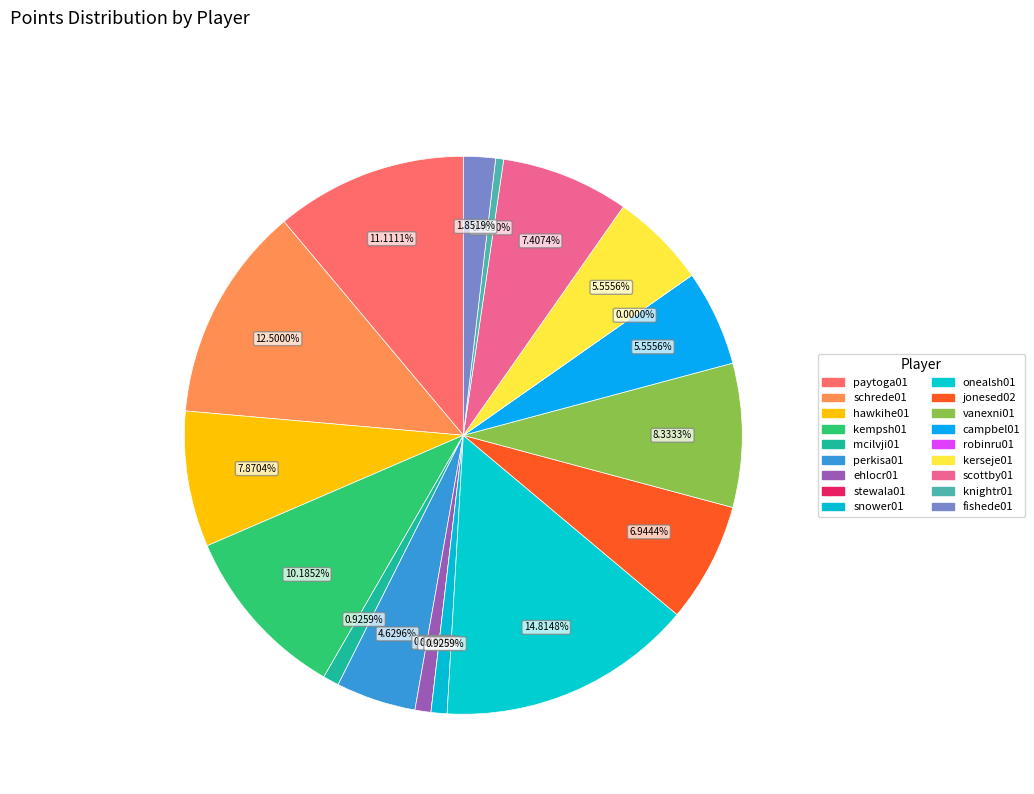

What portion of the pie excludes snower01?

99.1%